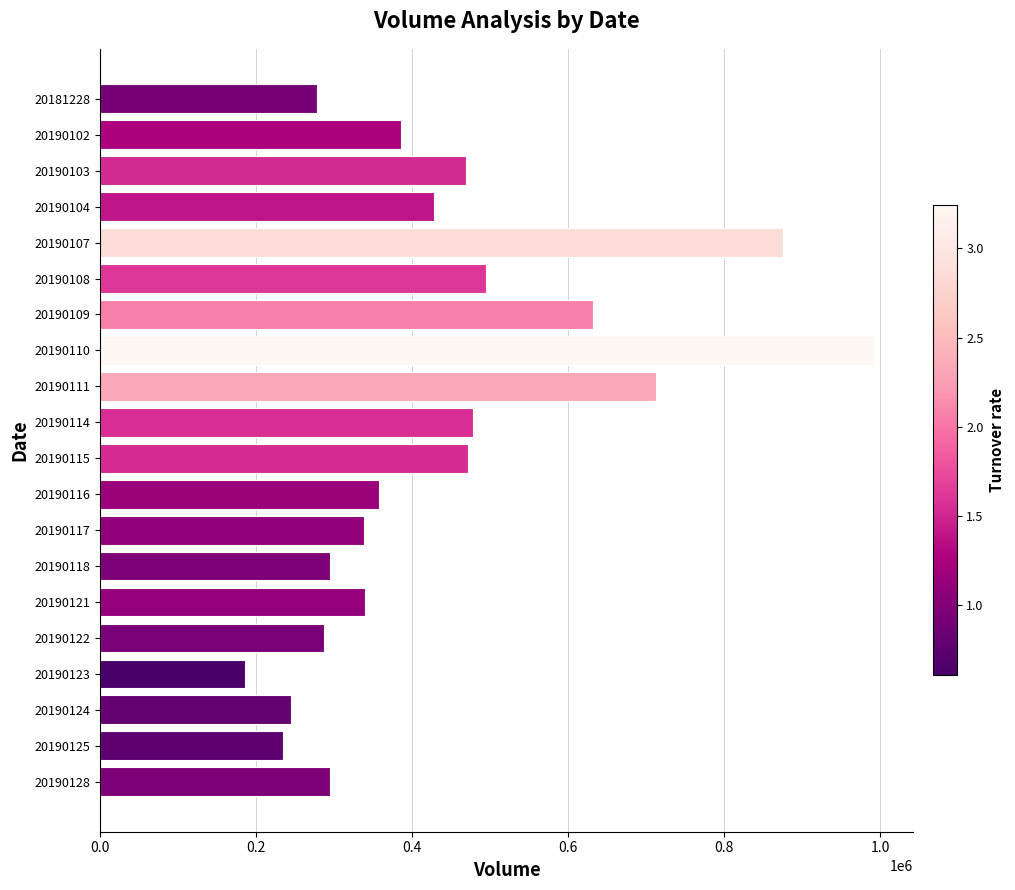

Does the chart contain stacked bars?

No